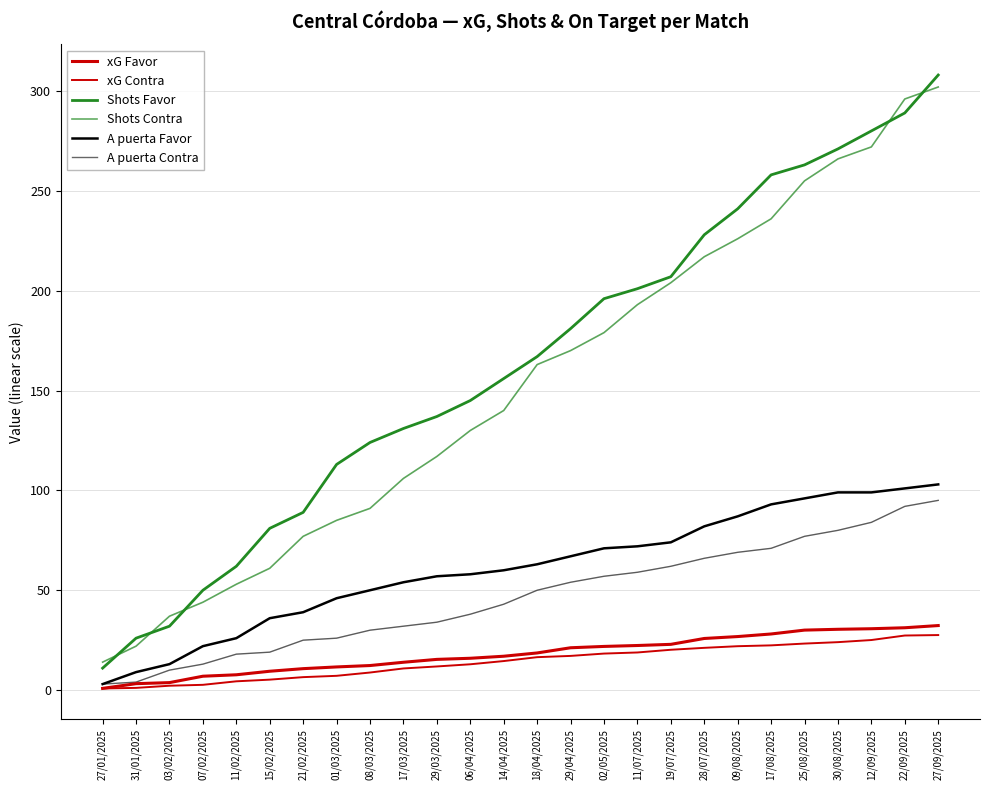

What is the total value across all series at 03/02/2025?

97.9